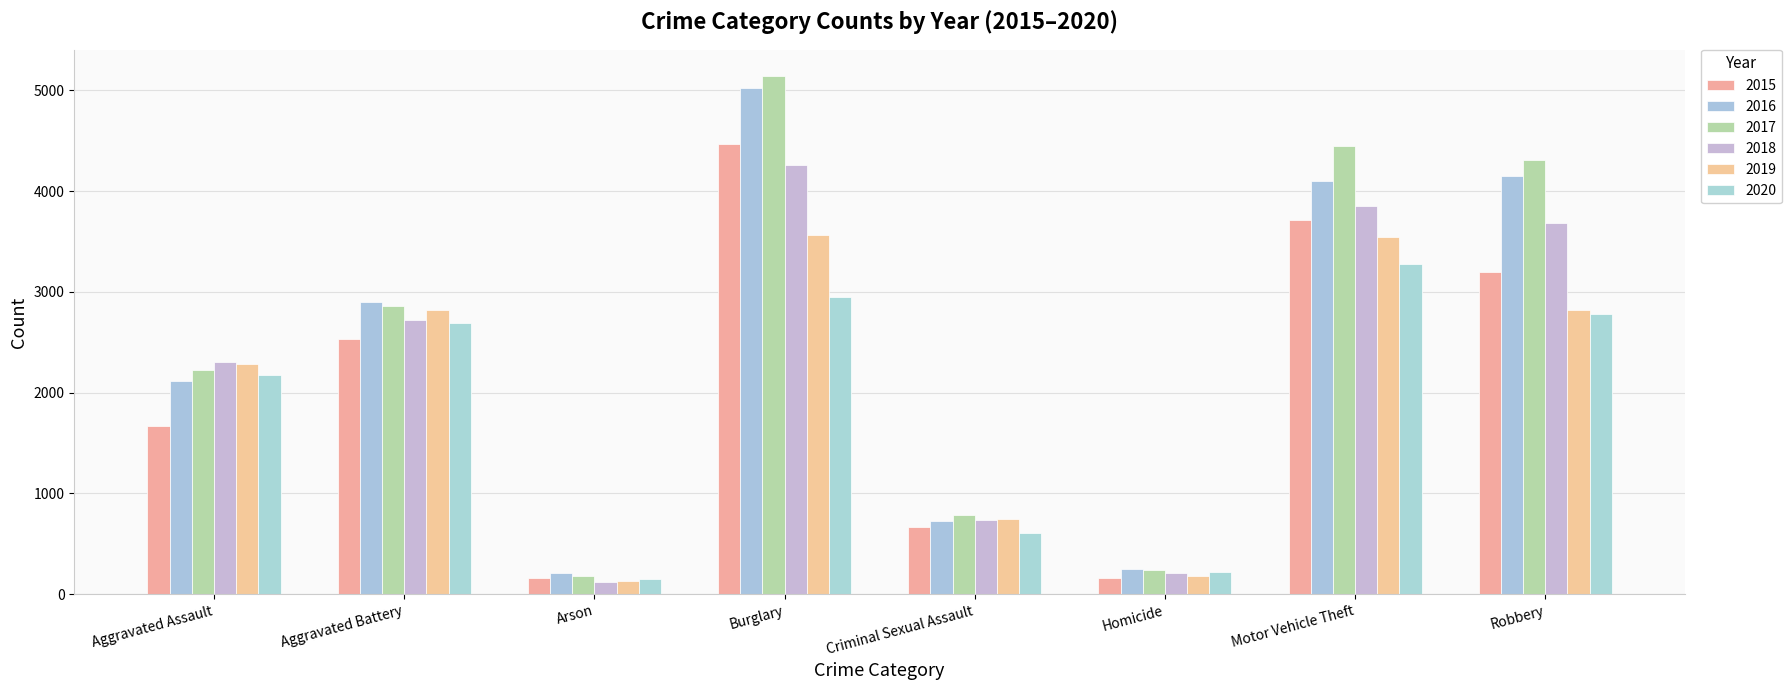

Which category has the highest value in the 2017 series?

Burglary